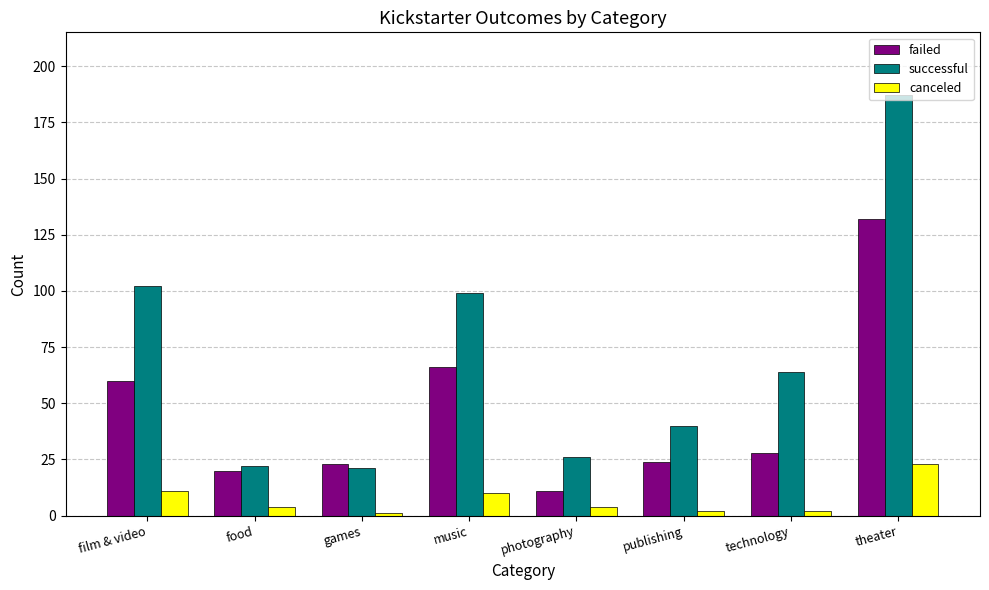

How many categories are shown in the chart?

8